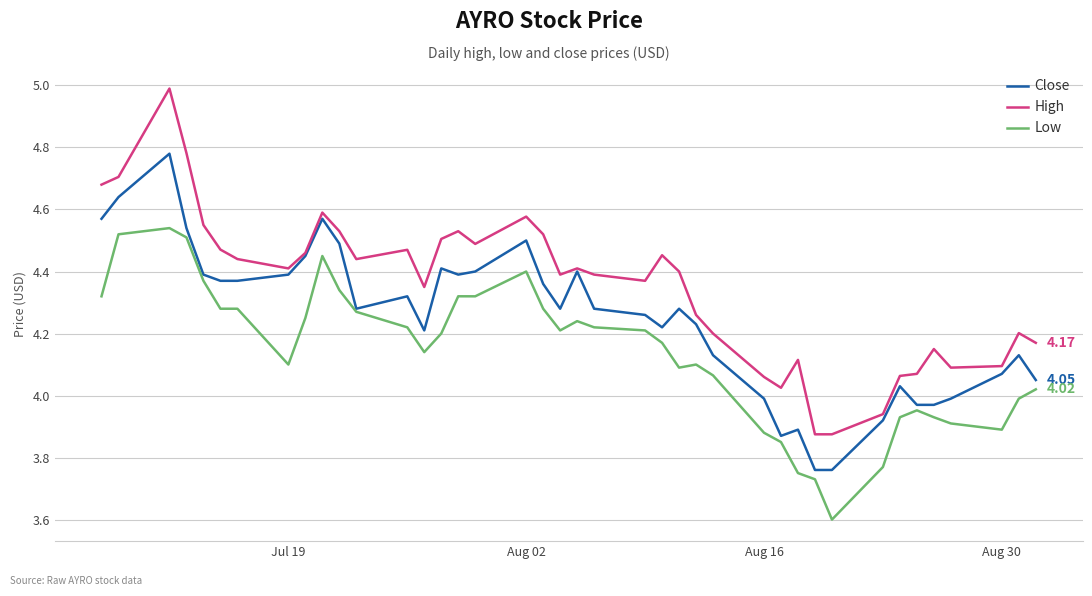

List the series in order of their peak value, lowest first.

Low, Close, High